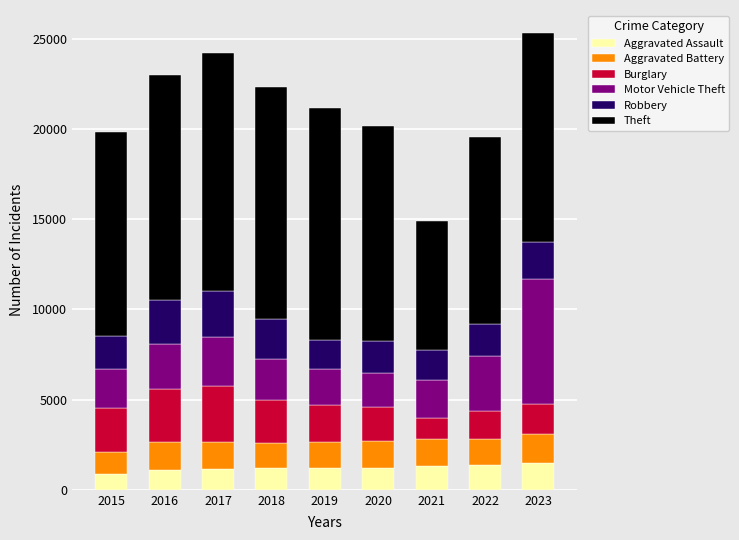

The Aggravated Assault series shows 1503 at 2023. True or false?

True